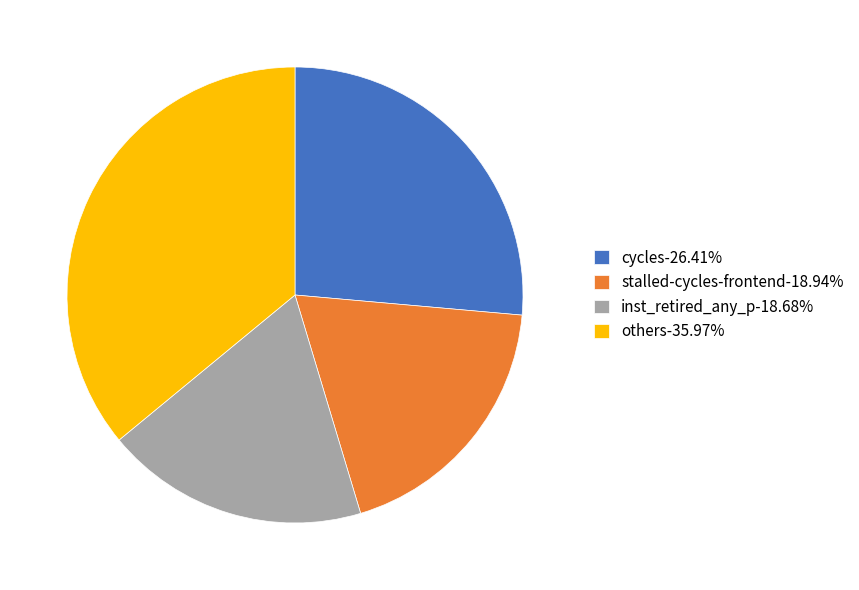

How many slices are in this pie chart?

4